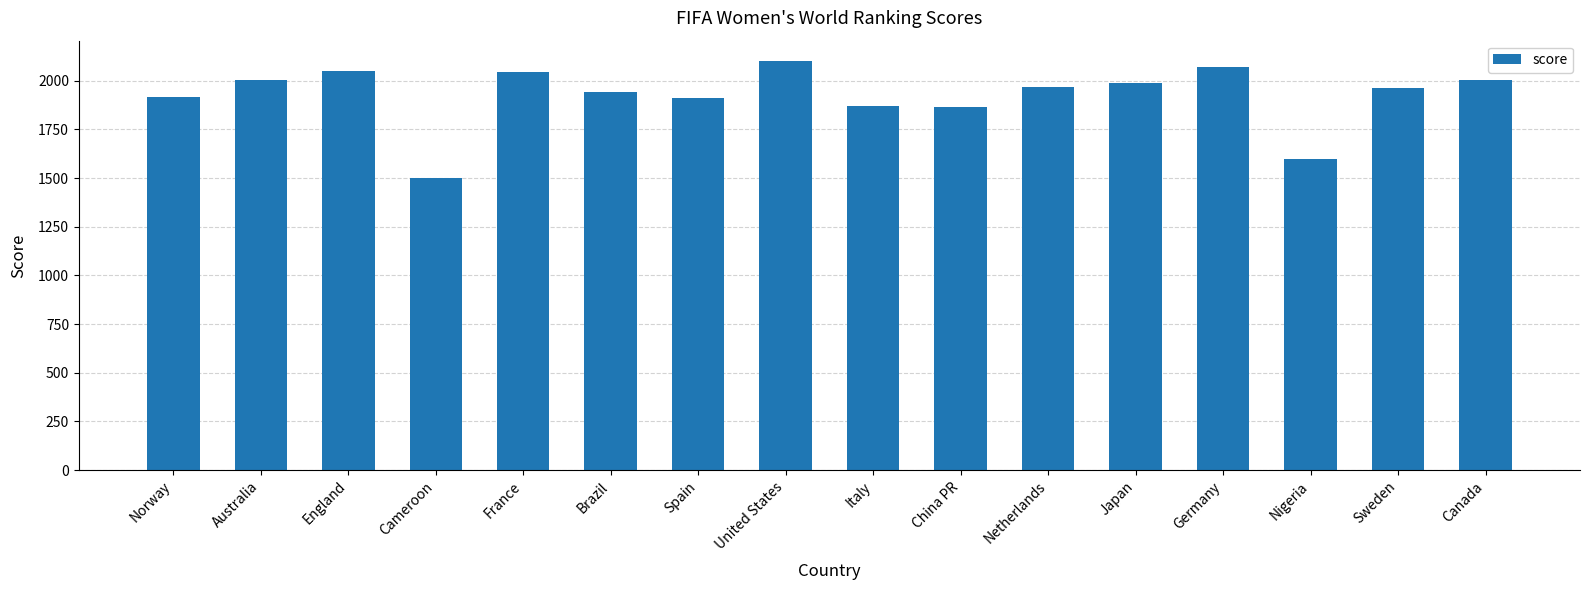

What is the sum of all values?

30798